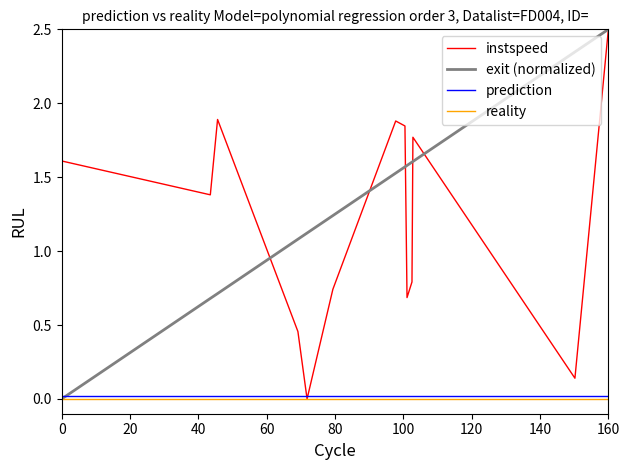

Does the chart have visible grid lines?

No